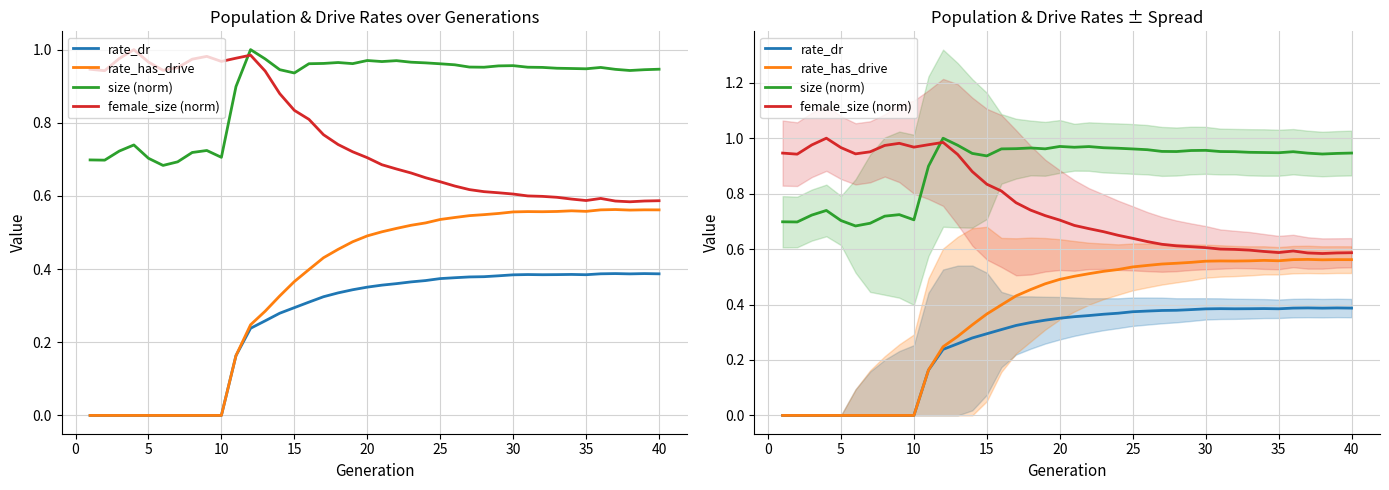

Which series has the largest total across all categories?

size (norm)